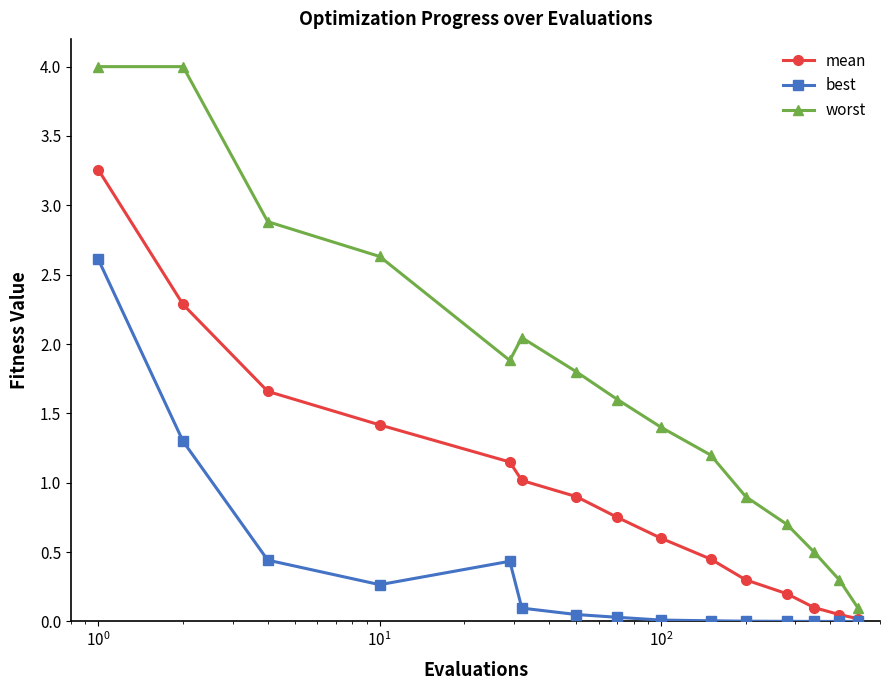

What is the highest value of the best series?

2.6